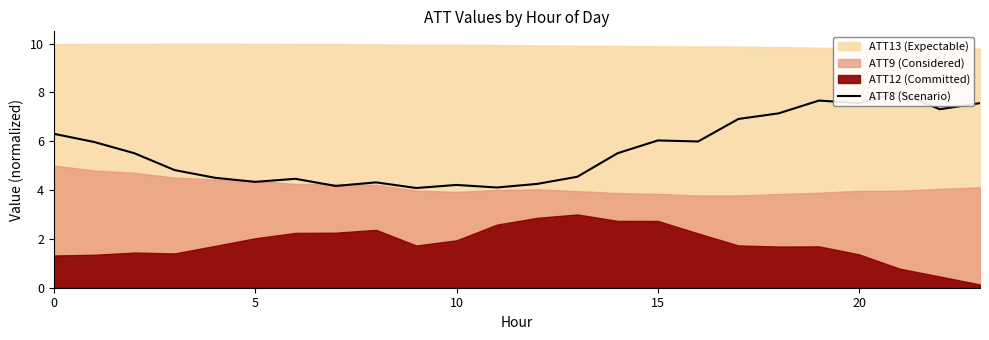

What is the difference between the maximum and minimum values?

3.9